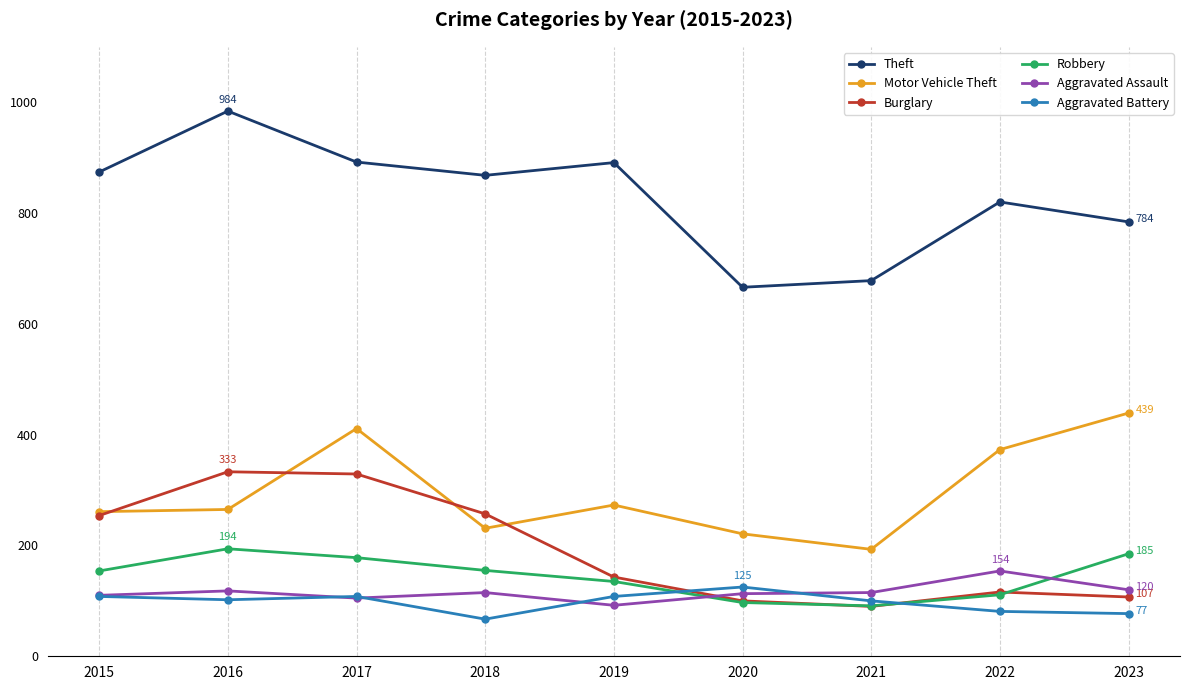

Is the value of Aggravated Assault at 2023 greater than the value of Robbery at 2020?

Yes